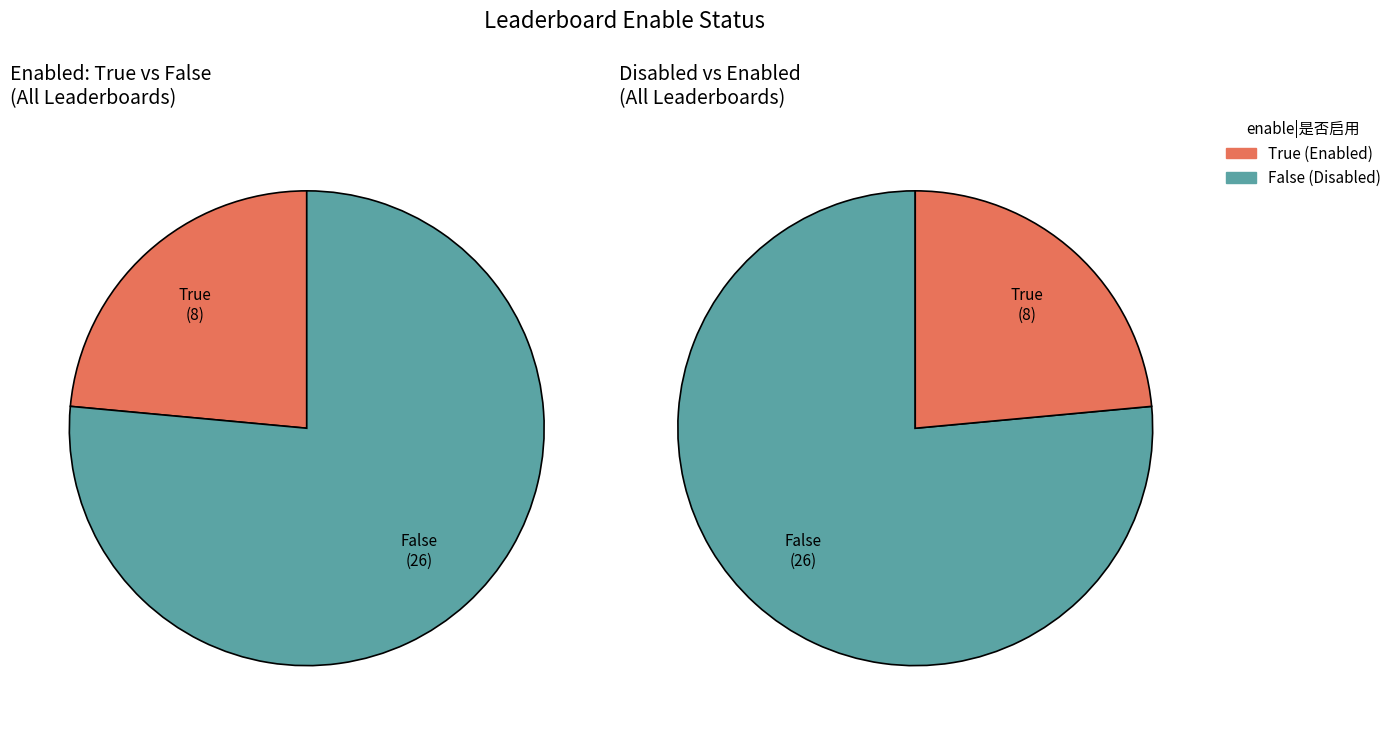

What is the majority slice?

False